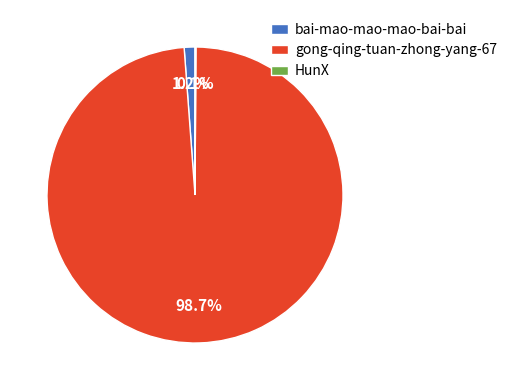

Which category has the biggest portion of the pie?

gong-qing-tuan-zhong-yang-67